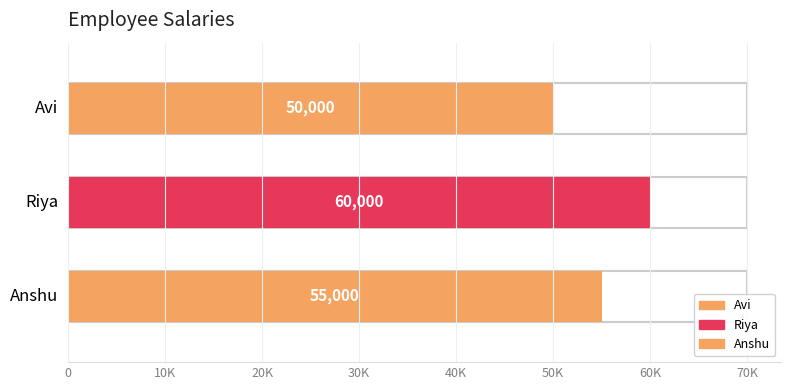

How many bars are there in total?

3